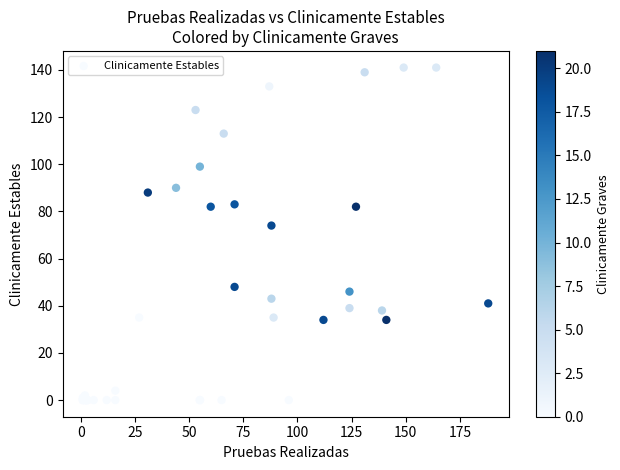

What Y value in the scatter plot is closest to 70?

74